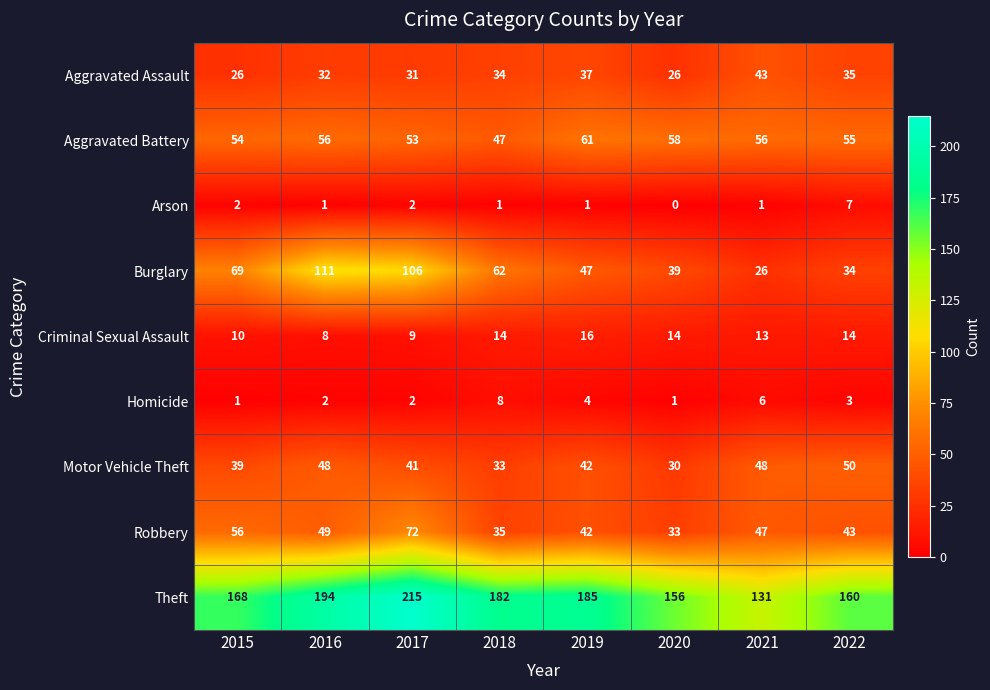

What is the total value across all series at 2022?

401